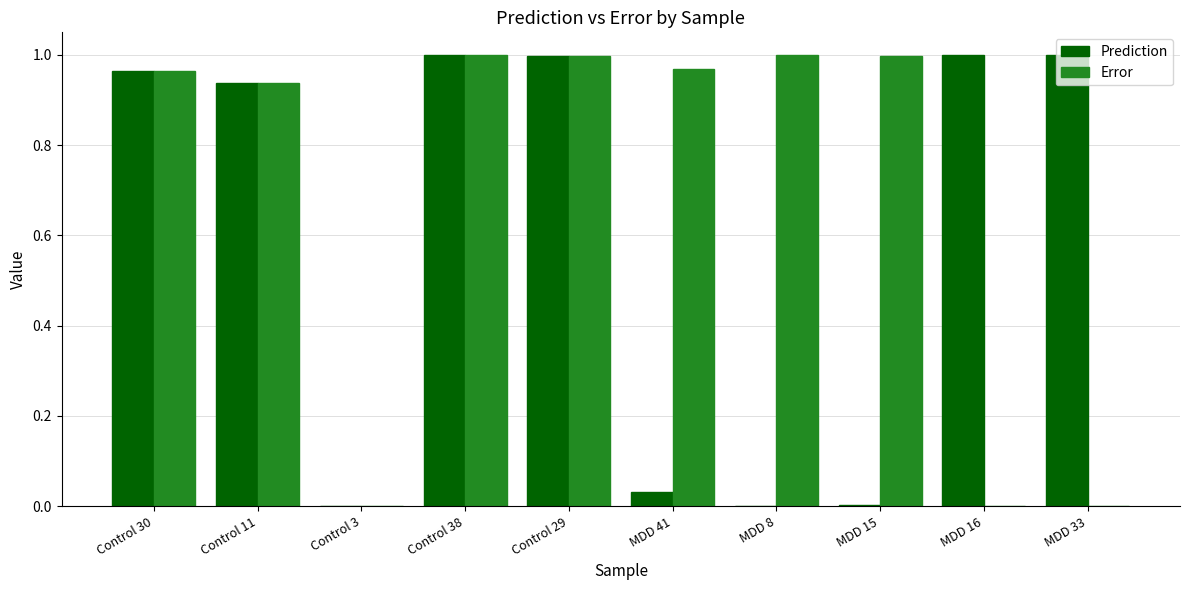

True or false: Error has a value of 0.3 at MDD 41.

False